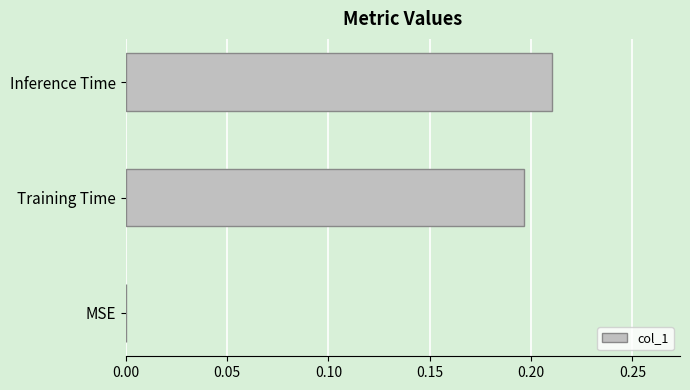

What is the sum of all values?

0.4